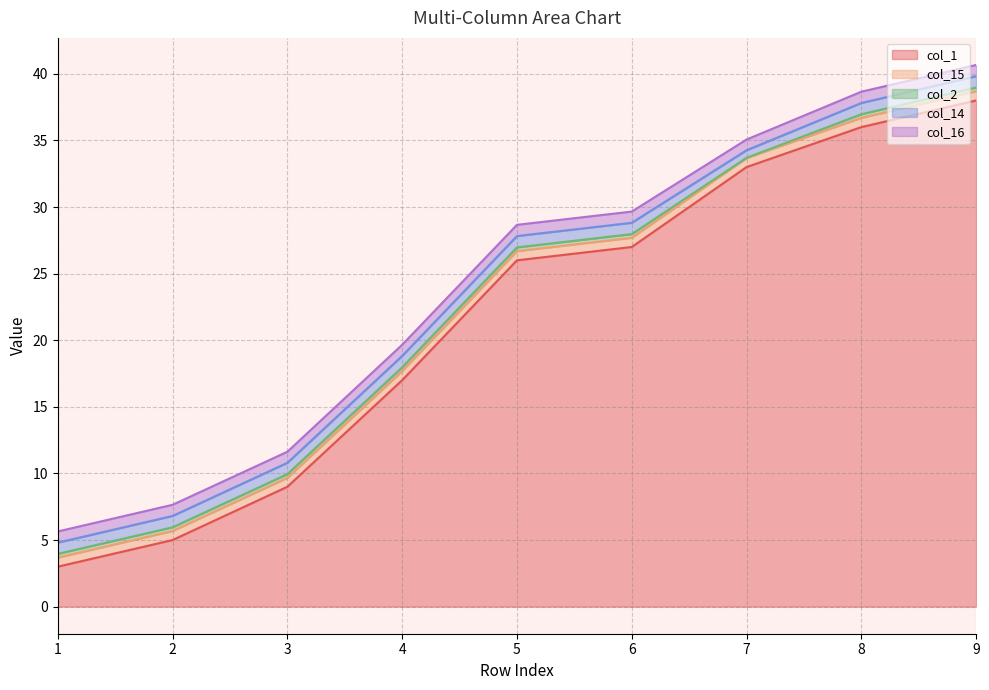

What are all the series names shown in the legend?

col_1, col_15, col_2, col_14, col_16